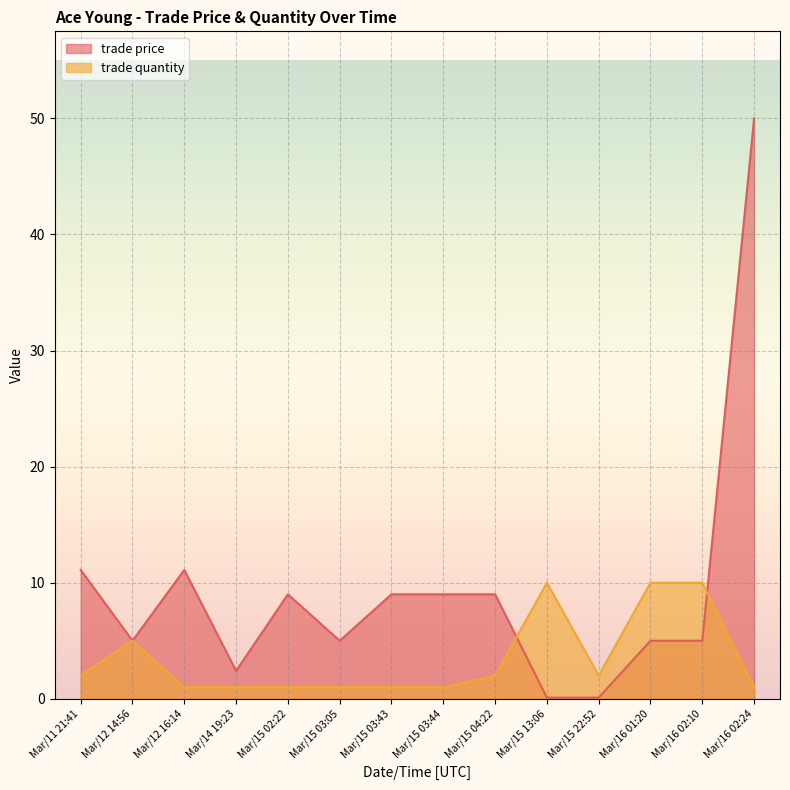

What is the difference between the second highest and second lowest values in the trade price series?

11.0